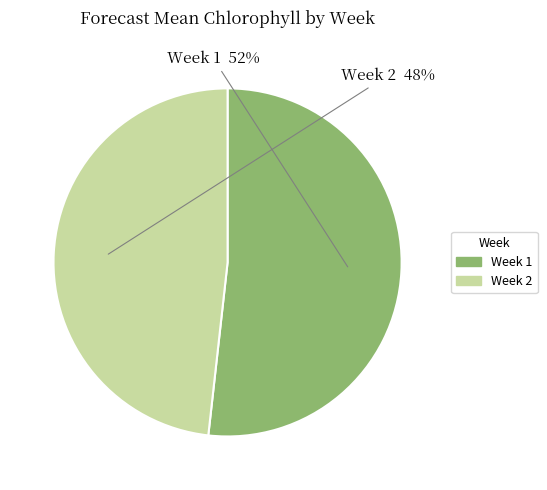

Is there any slice that represents more than half of the pie?

Yes